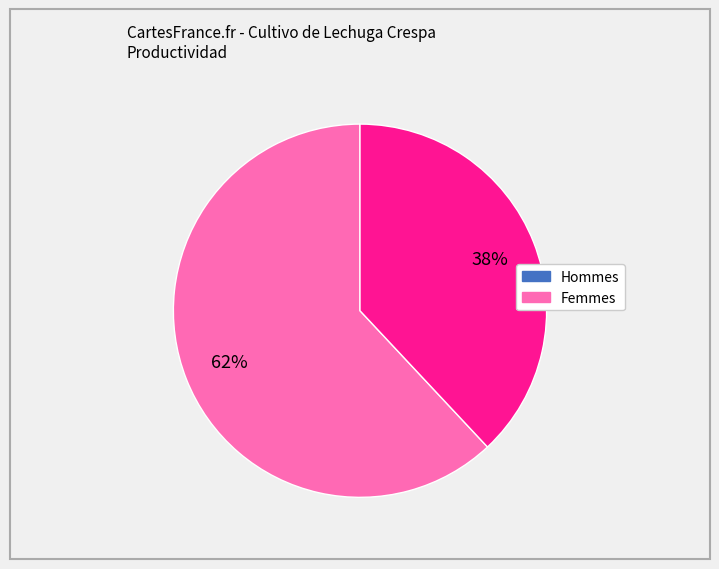

How many segments does this pie chart have?

2